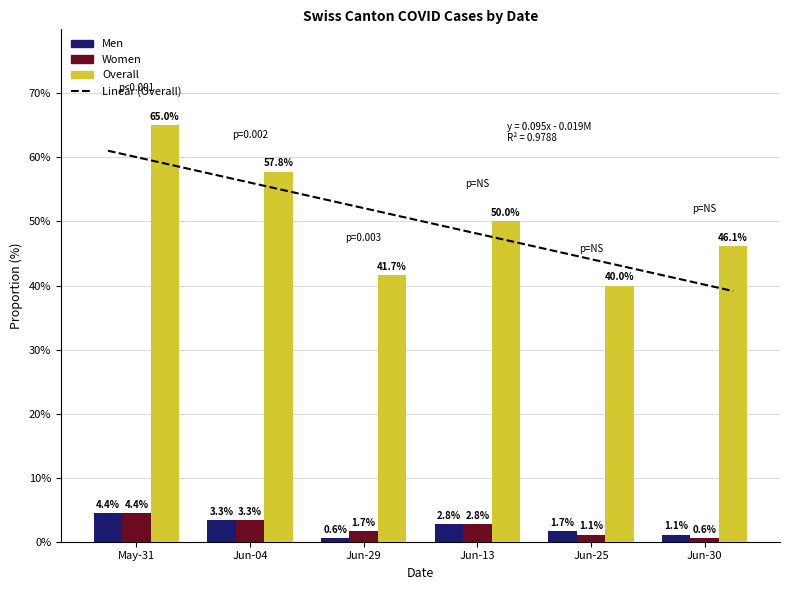

Between May-31 and Jun-30, which series saw the biggest shift?

Overall